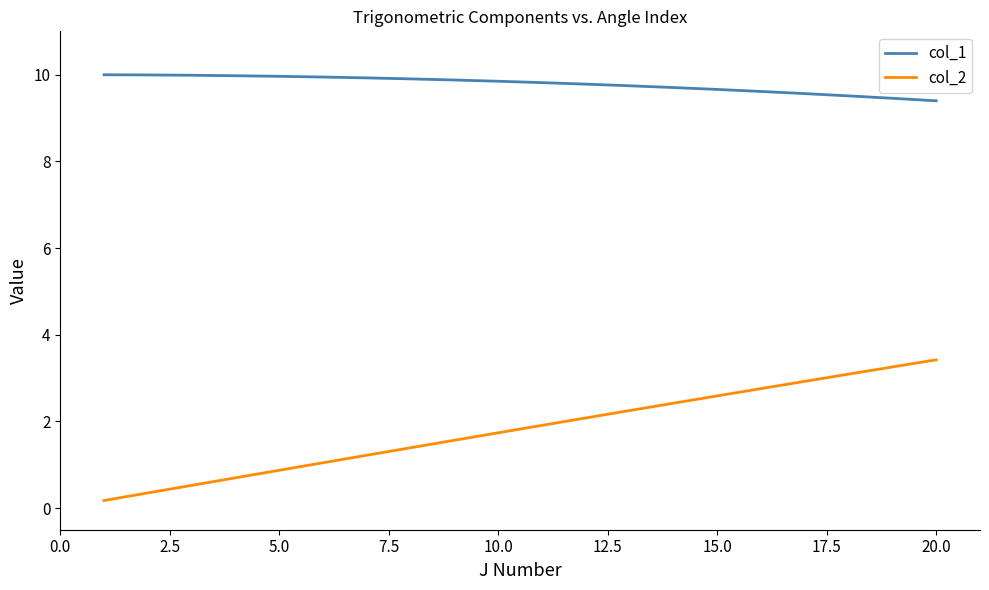

True or false: col_1 and col_2 cross at least once.

False